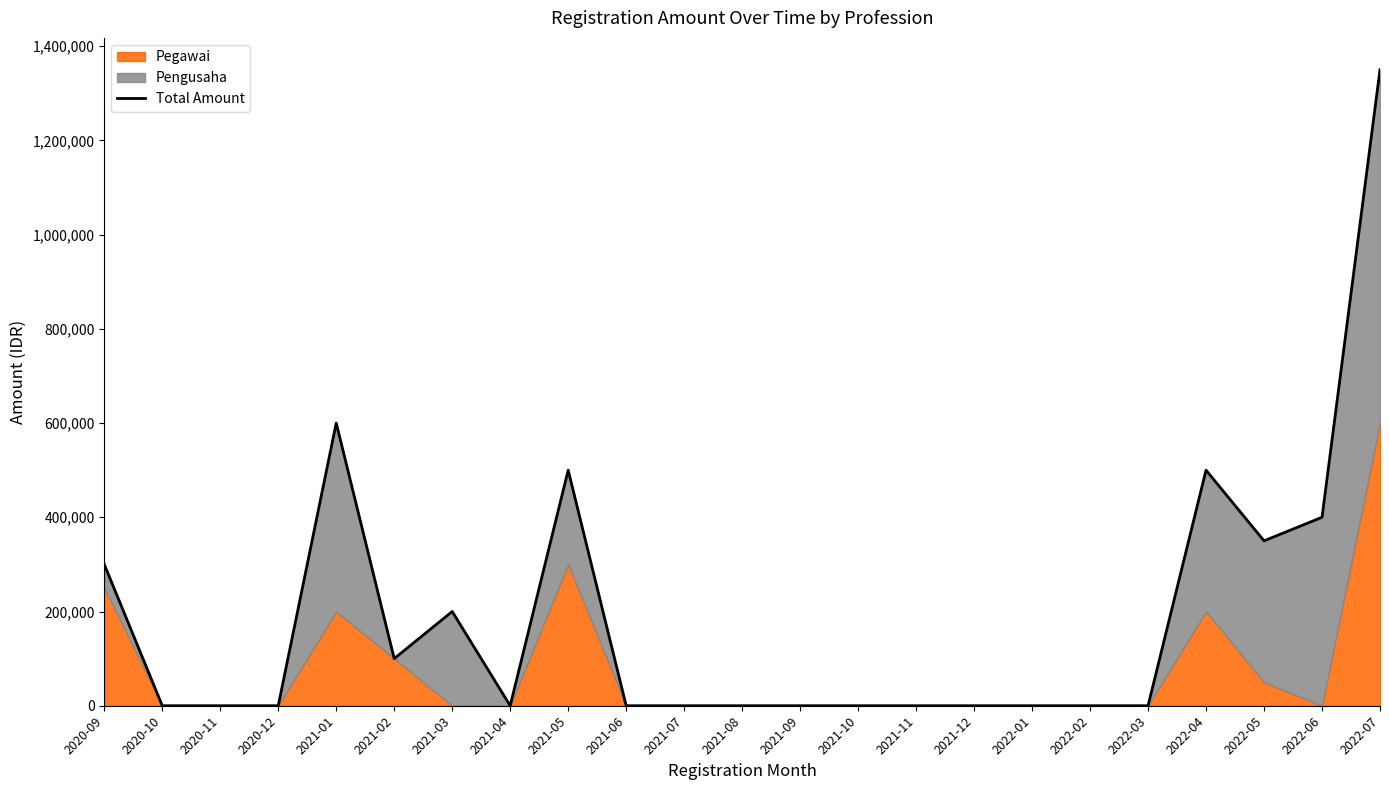

Reading left to right, extract all data points from this chart.

300000	0	0	0	600000	100000	200000	0	500000	0	0	0	0	0	0	0	0	0	0	500000	350000	400000	1350000